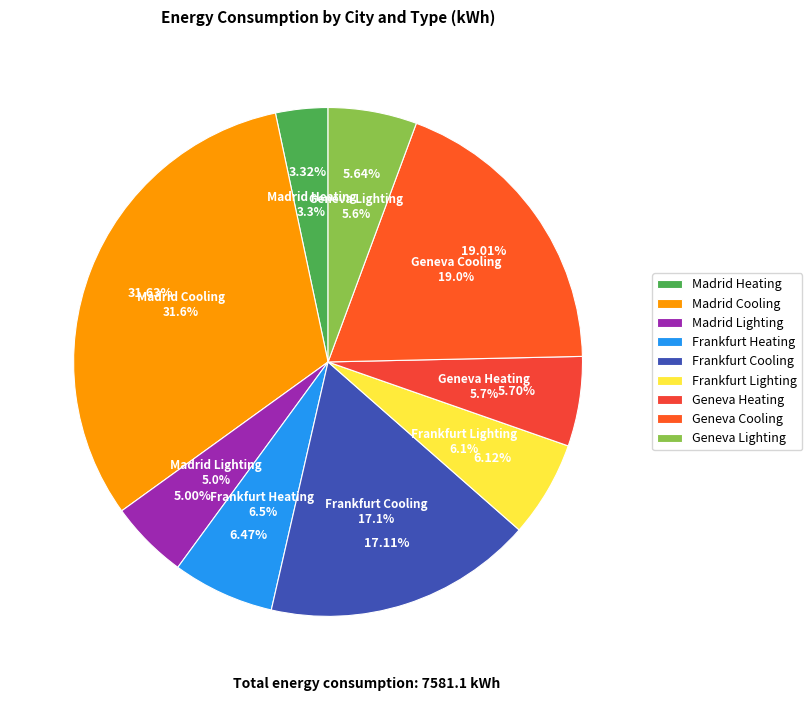

To the nearest percent, what is the average slice percentage?

11%